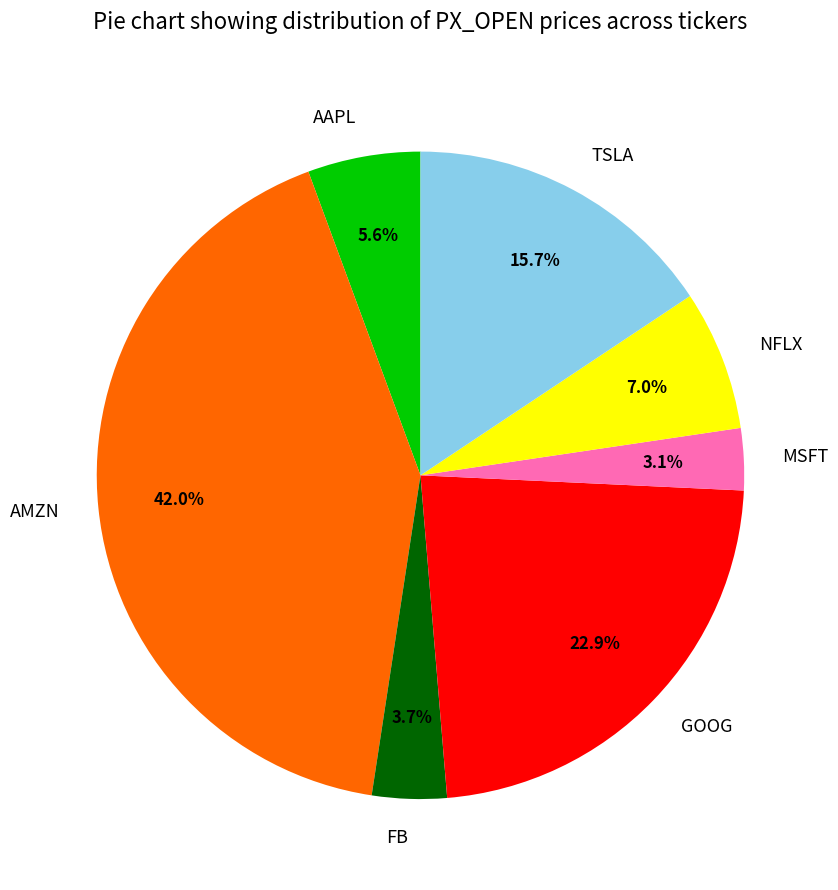

How many segments does this pie chart have?

7